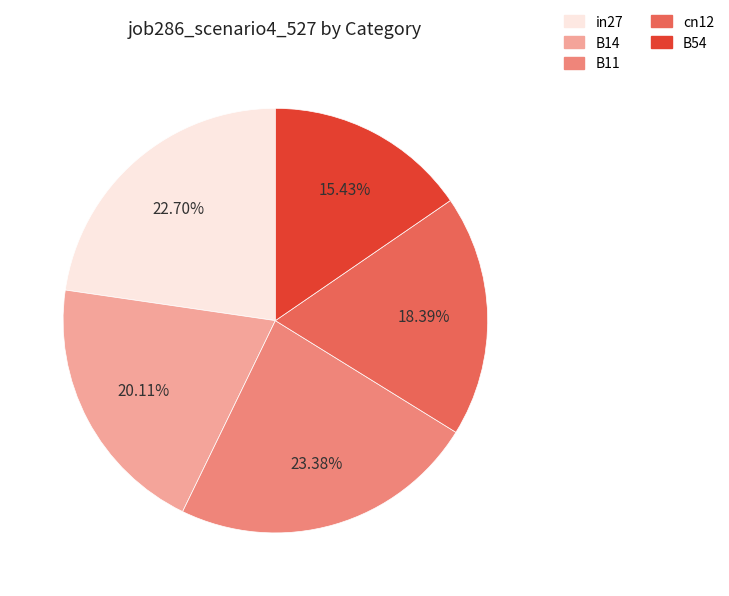

Does in27 account for over 50% of the chart?

No